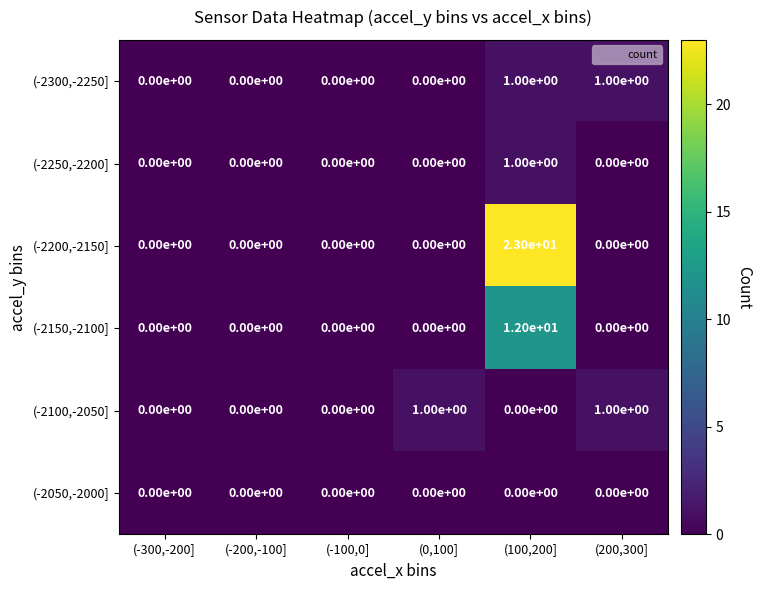

Which series has the largest range (max minus min)?

(-2200,-2150]